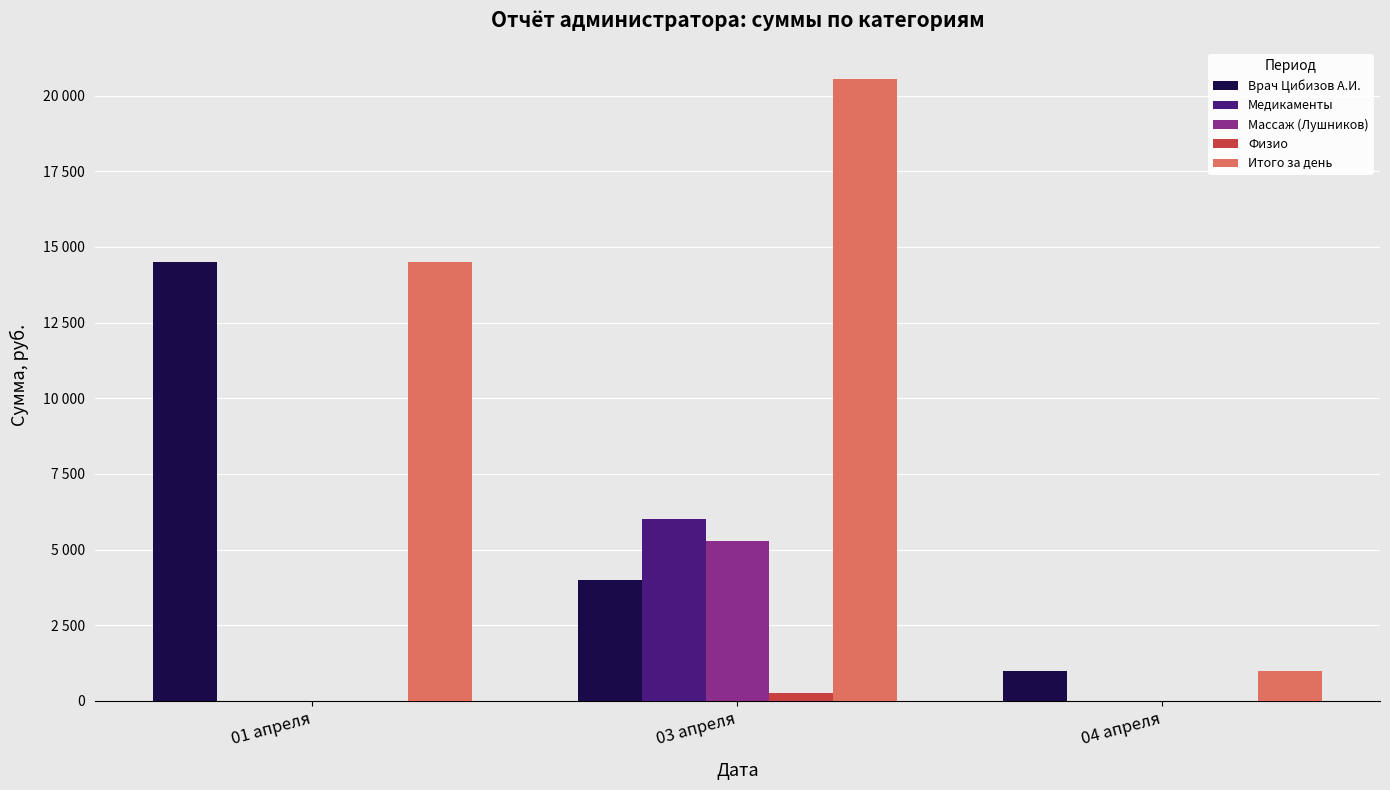

What are all the series names shown in the legend?

Врач Цибизов А.И., Медикаменты, Массаж (Лушников), Физио, Итого за день